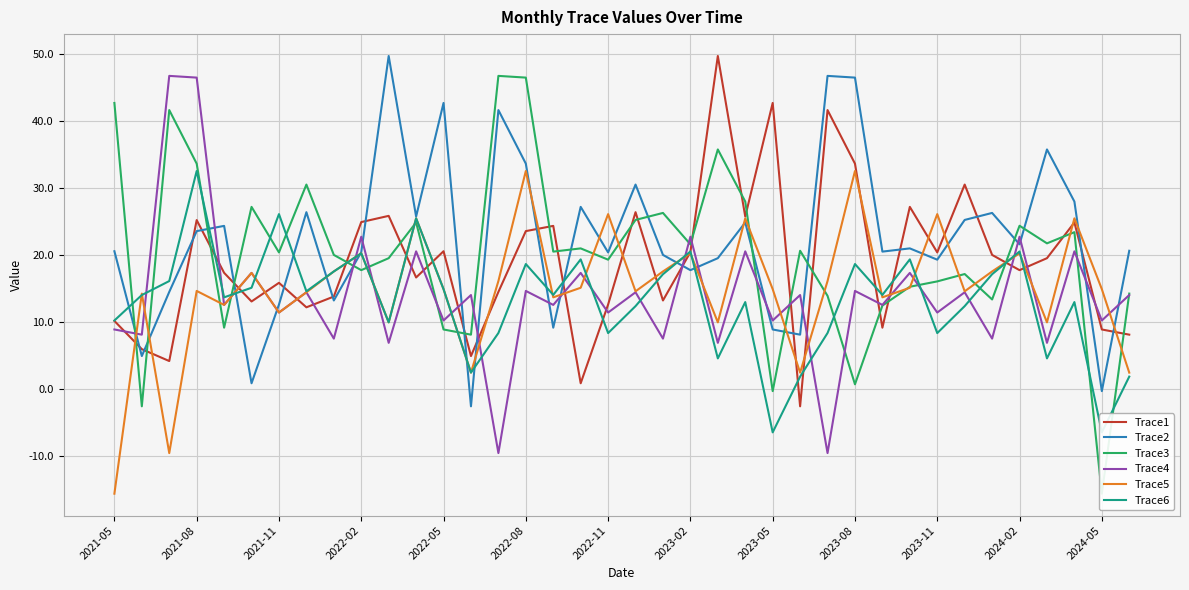

What is the value of the Trace3 point at the 17th from the left?

20.5